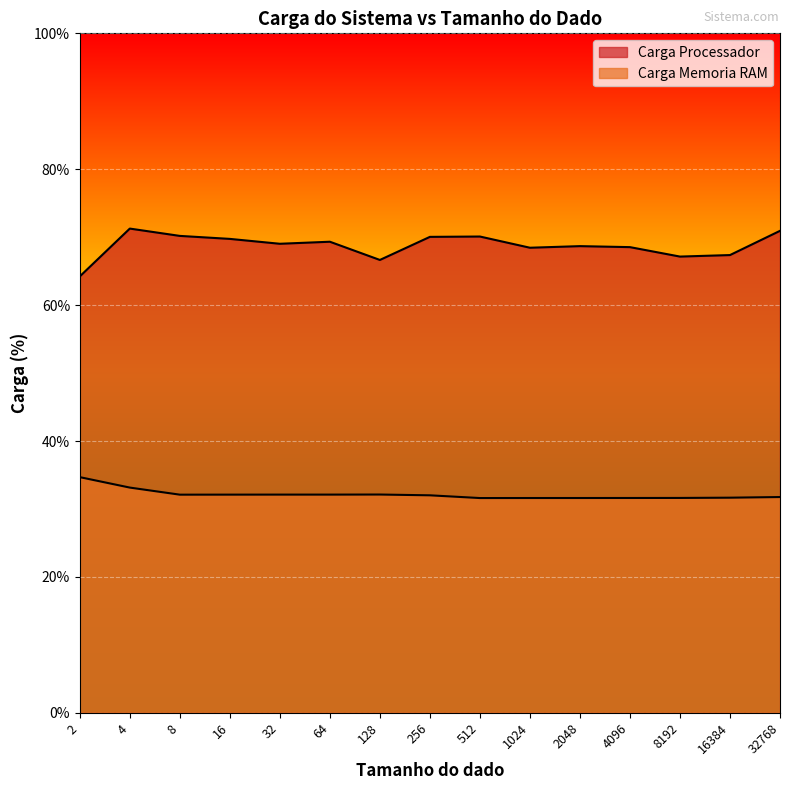

What is the sum of all Carga Processador values?

1031.7